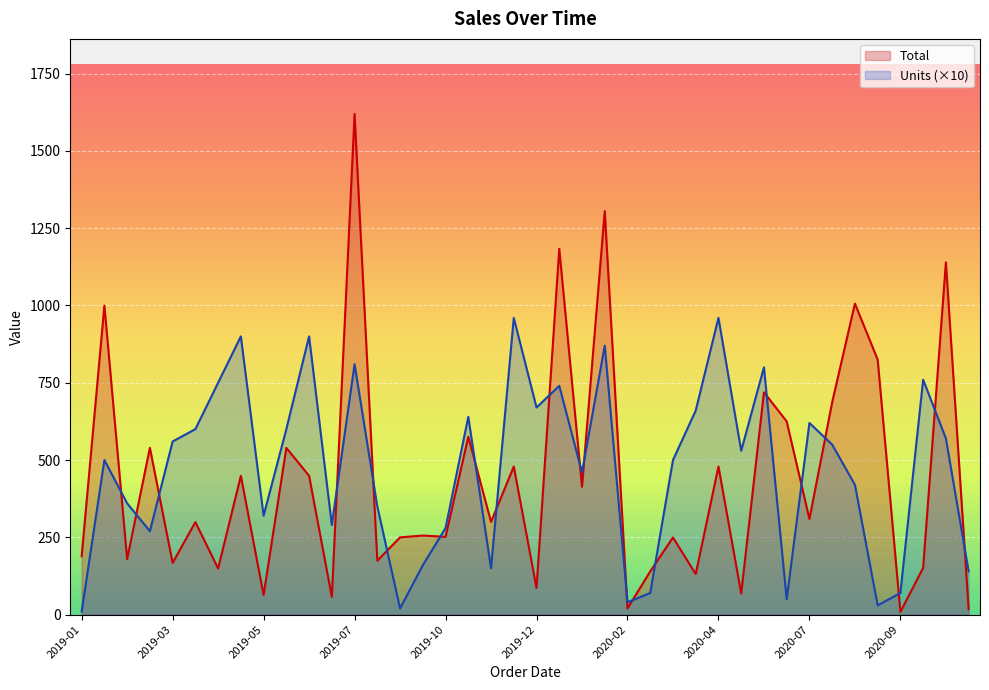

True or false: Total has more than 0 points higher than both neighbors.

True